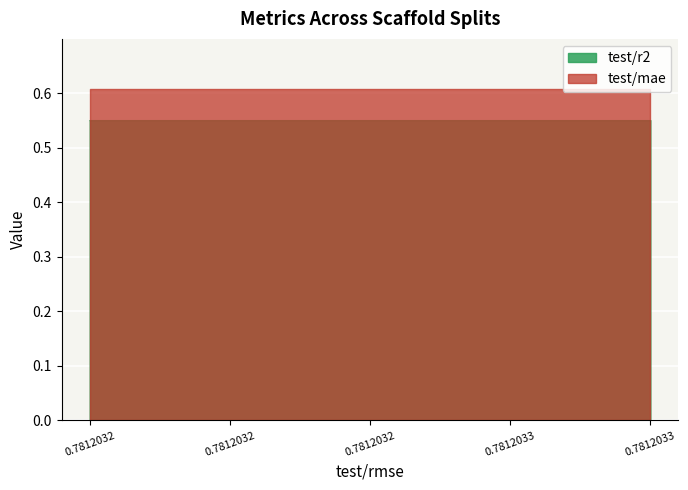

Is it true that test/r2 equals 0.3 at lipo_scaffold_2?

False